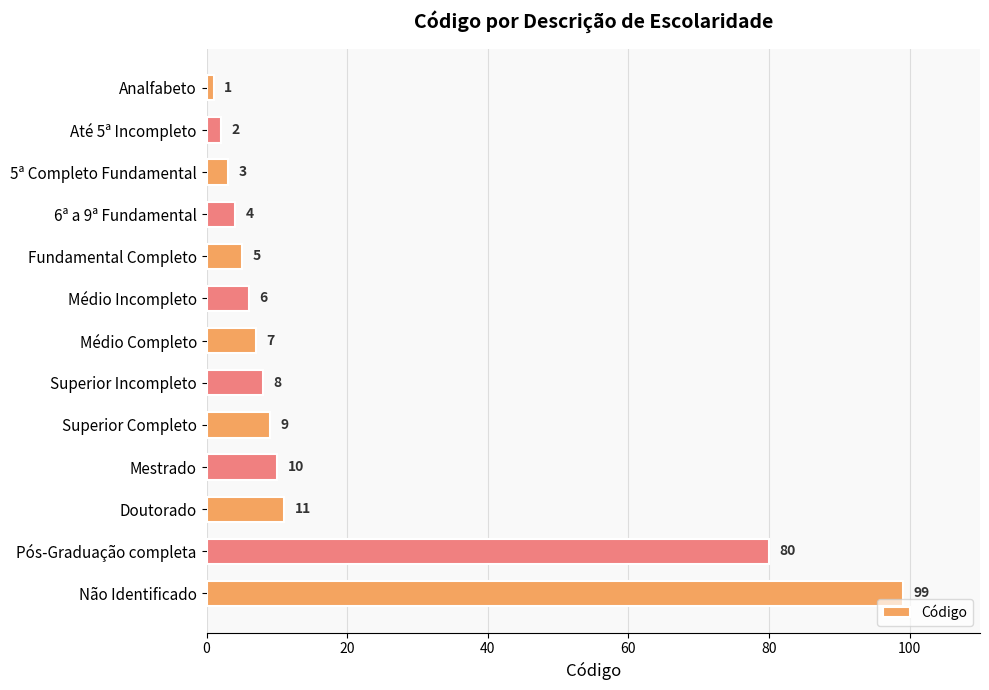

Reading bottom to top, transcribe all the data shown in this chart.

99	80	11	10	9	8	7	6	5	4	3	2	1